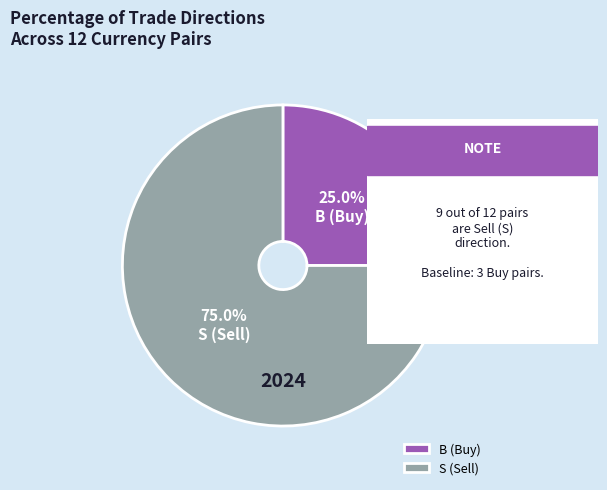

Which slice represents more than half of the pie?

S